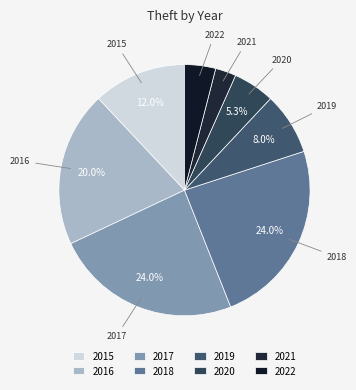

To the nearest percent, what is the difference between the largest and smallest slice percentages?

21%